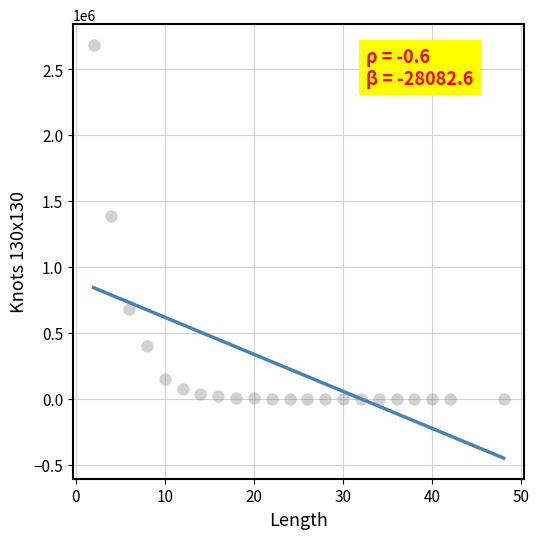

What is the range of Y values (max minus min)?

2683397